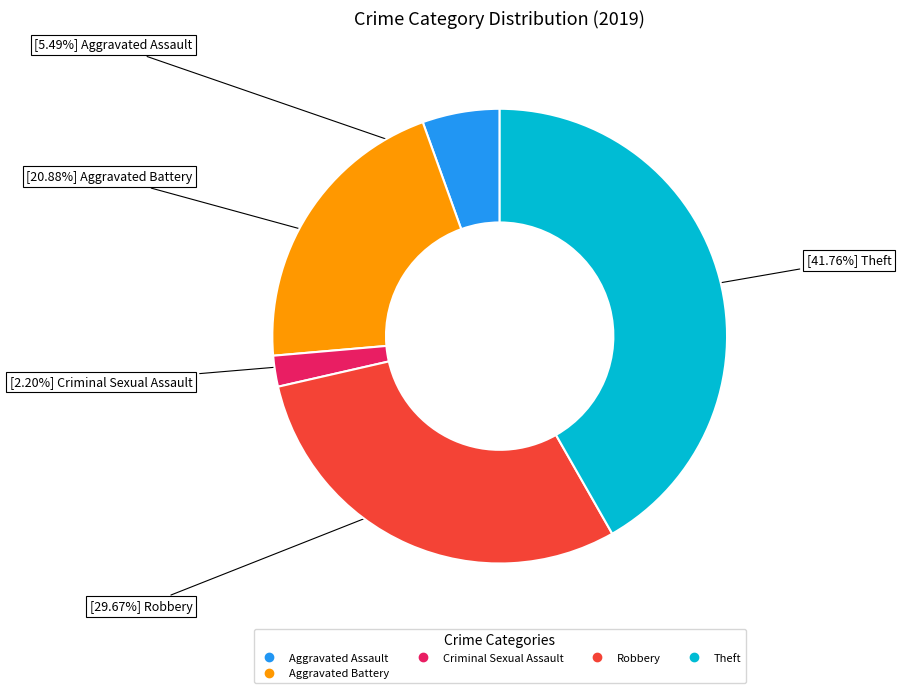

Is there any slice that represents more than half of the pie?

No